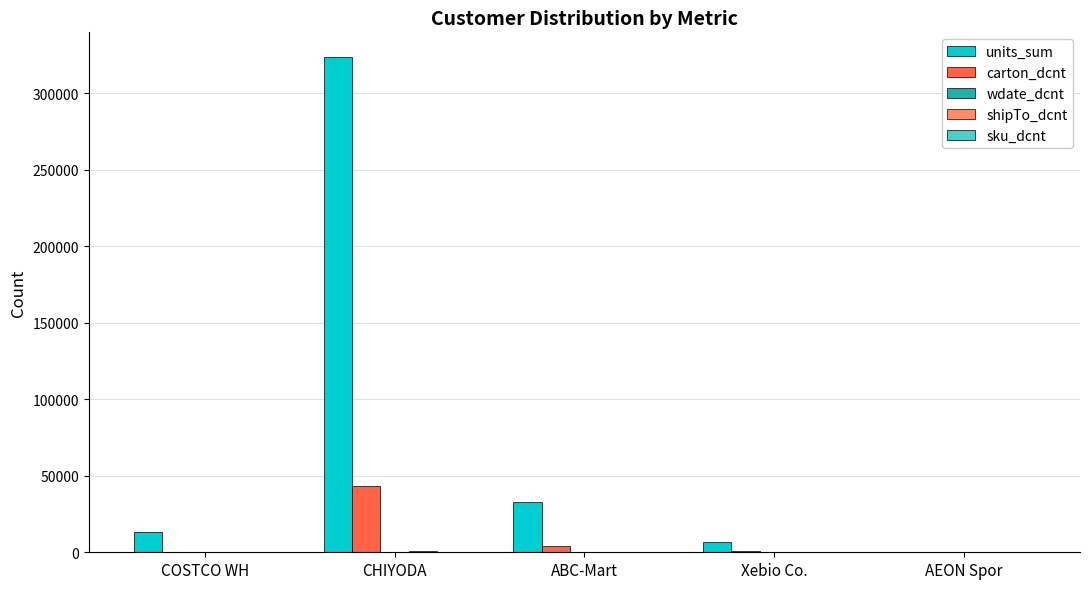

What is the greatest value displayed?

323685